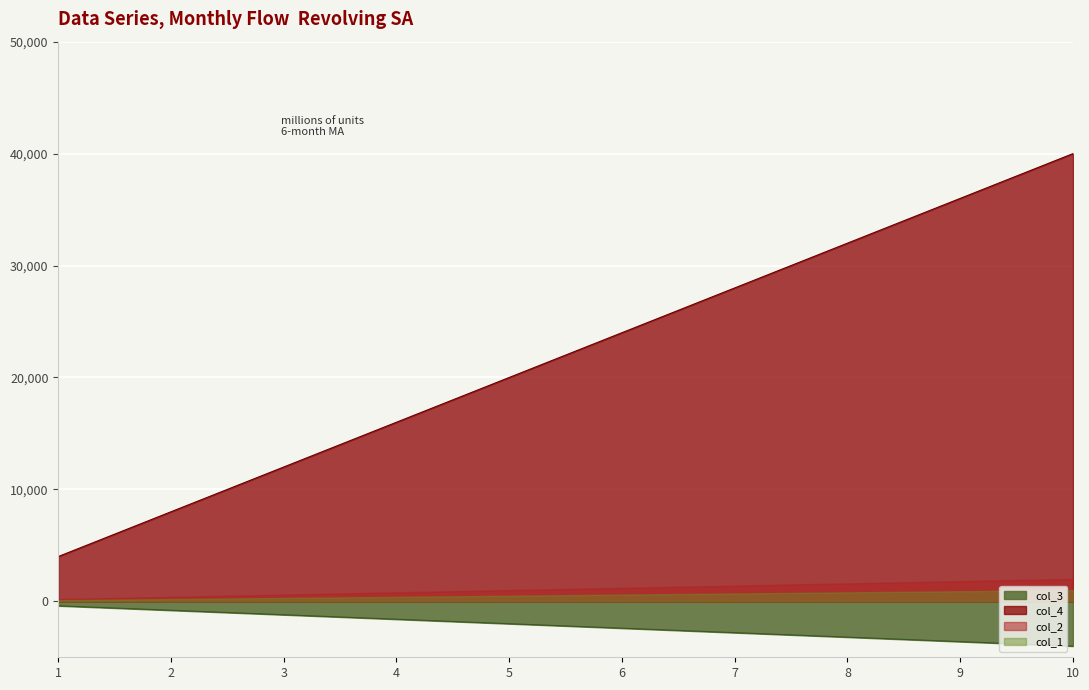

What value does the col_1 series have at 4, to the nearest 10?

400